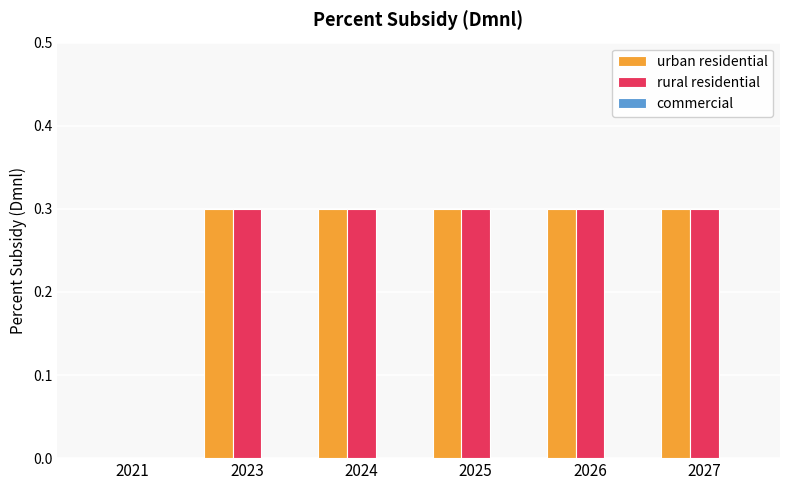

What is the total value across all series at 2027?

0.6